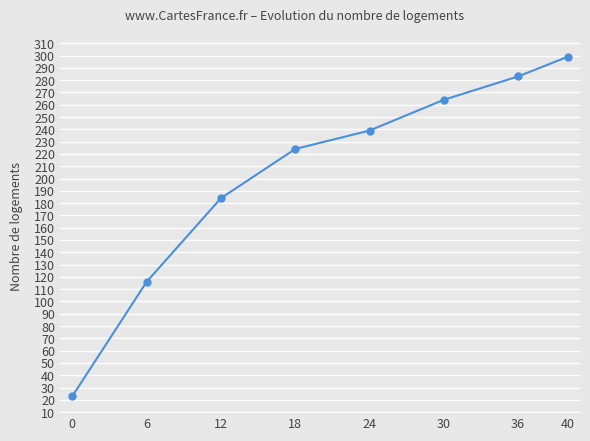

What is the value of the 6th point from the left?

264